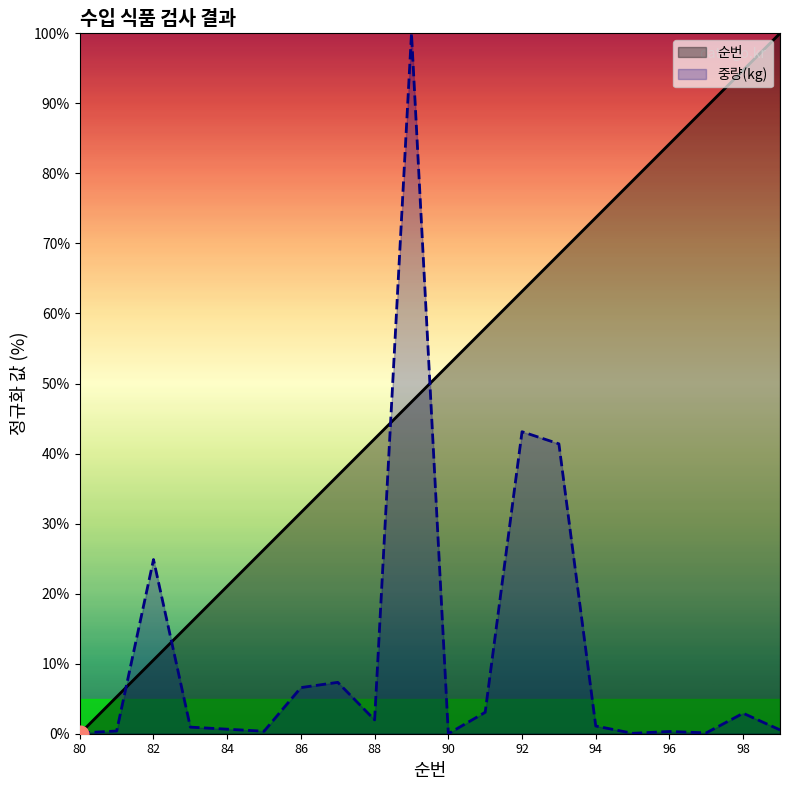

True or false: 중량(kg) has more than 1 interior local peaks.

True